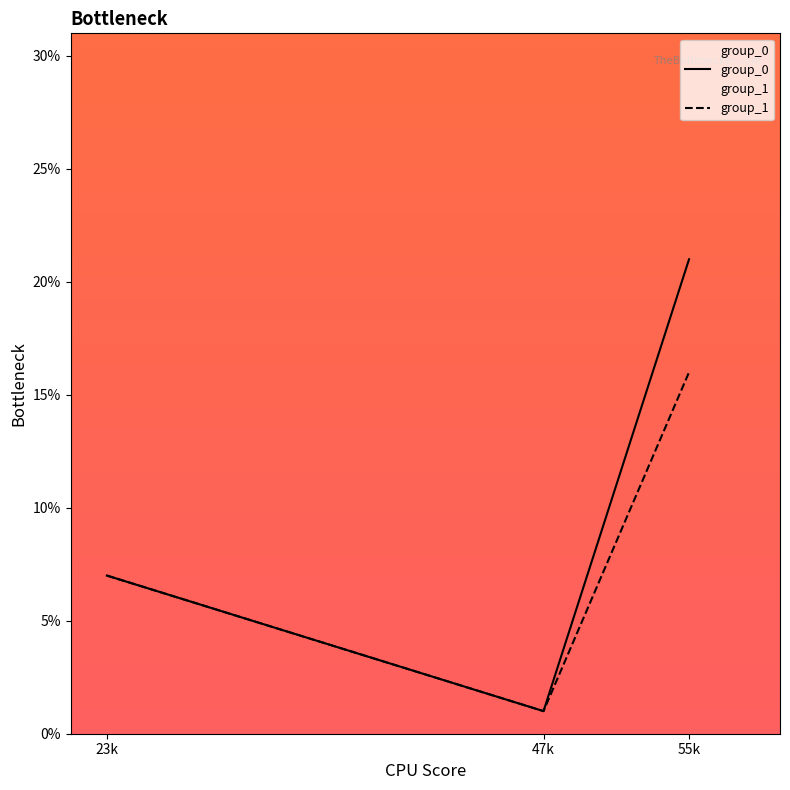

Reading left to right, list all the values displayed in this chart.

group_0: 7	1	21
group_1: 7	1	16